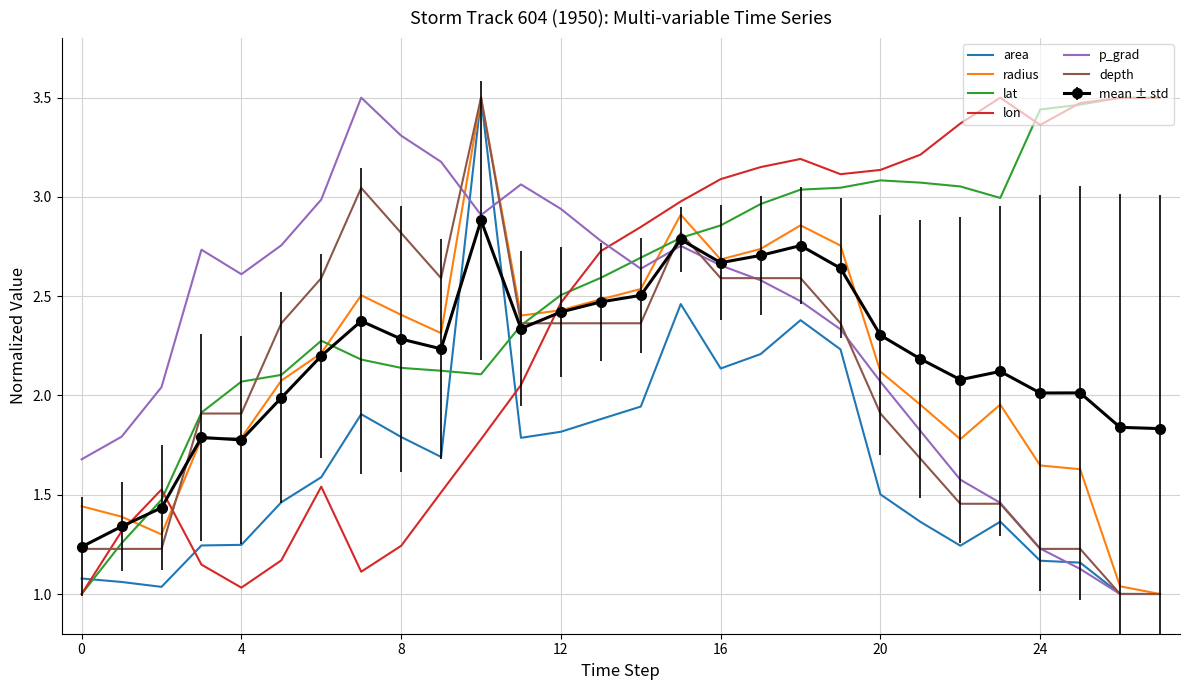

Which series has the largest total across all categories?

lat